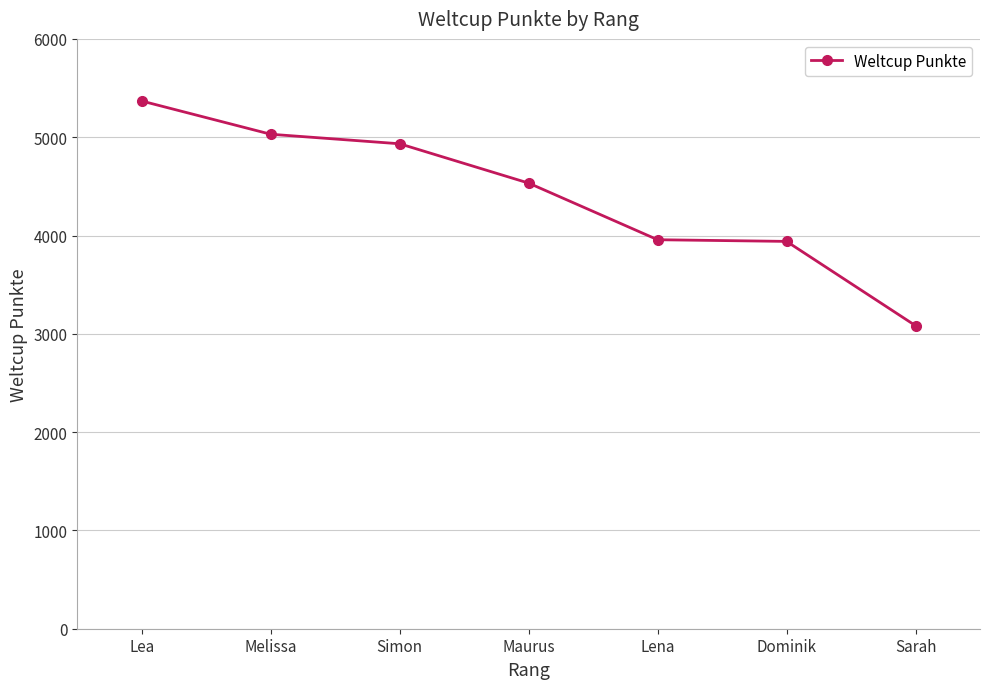

What is the approximate value at Lea, to the nearest 100?

5400